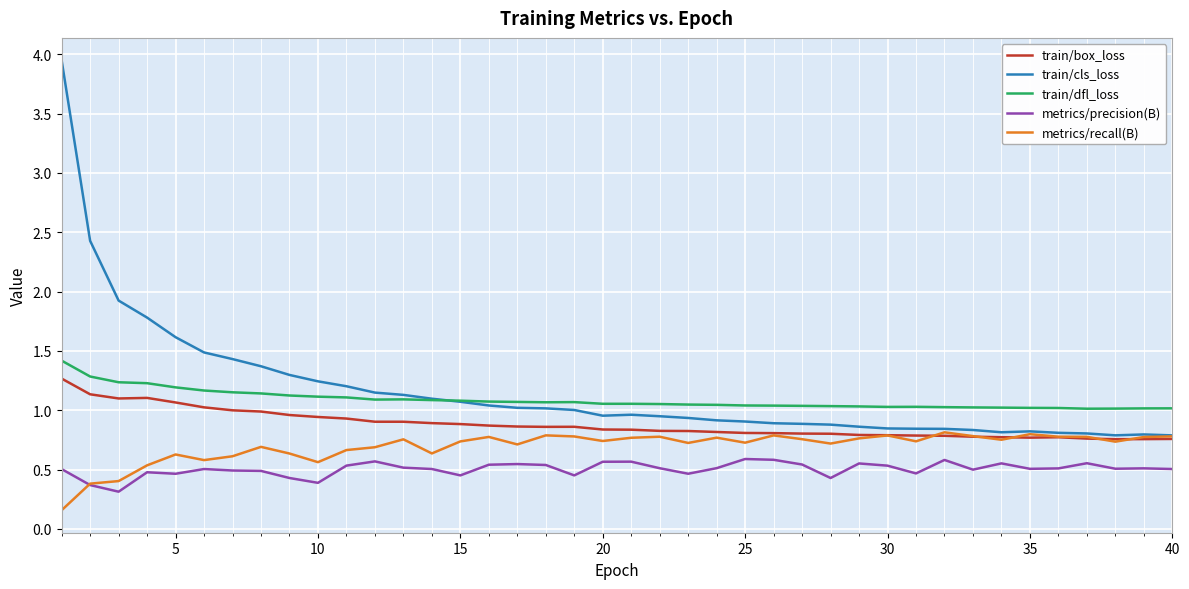

How many distinct data groups are displayed?

5